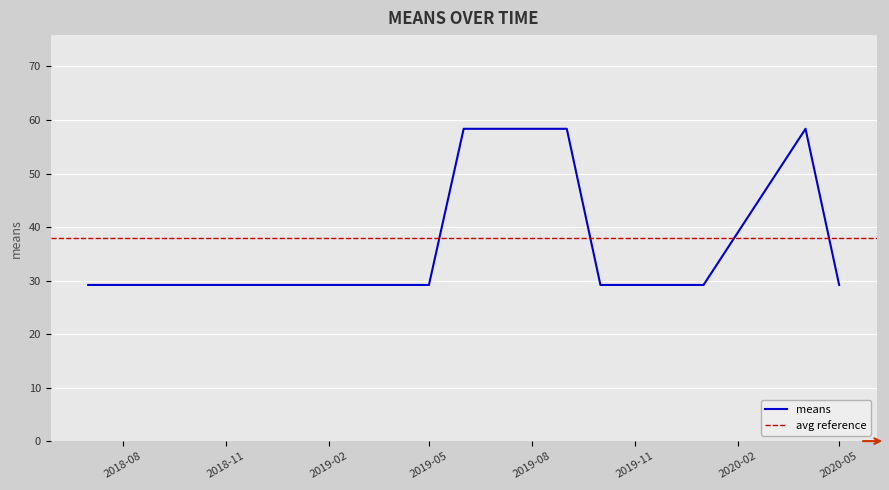

Where is the first local maximum?

2020-04-01